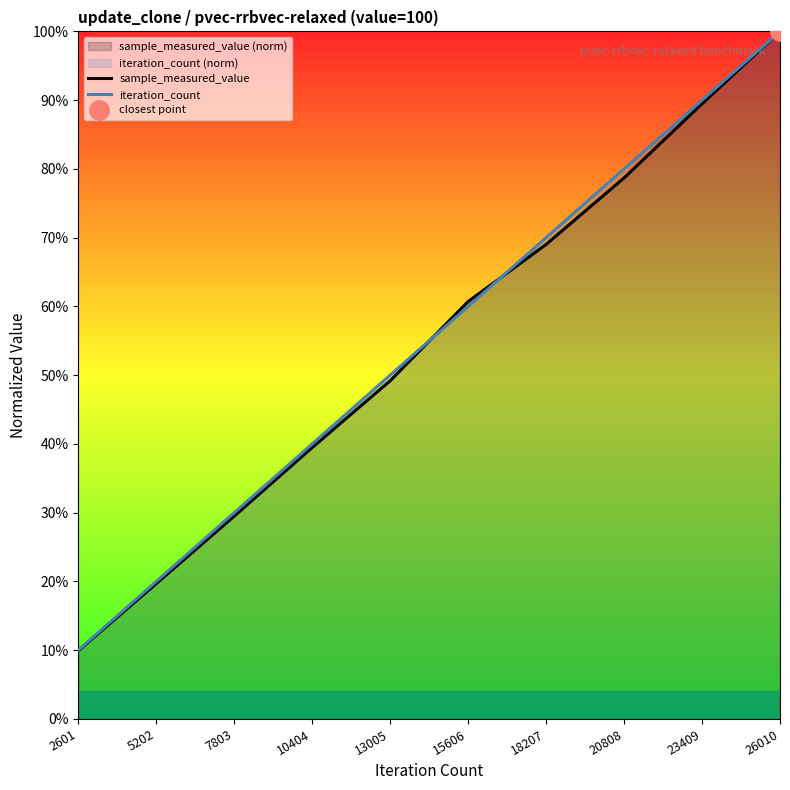

At which category does the chart reach its minimum across all series?

2601